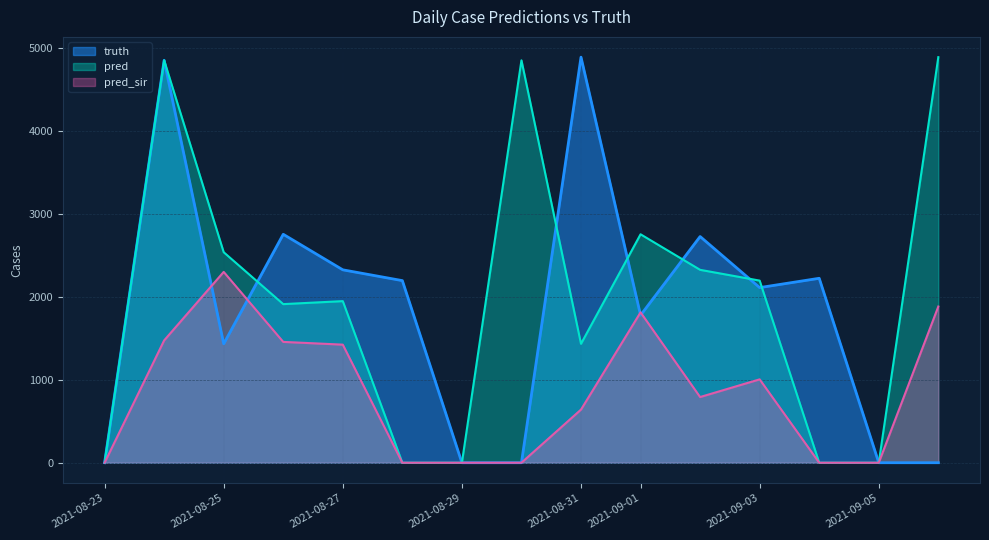

What is the difference between the second highest and minimum values in the truth series?

4846